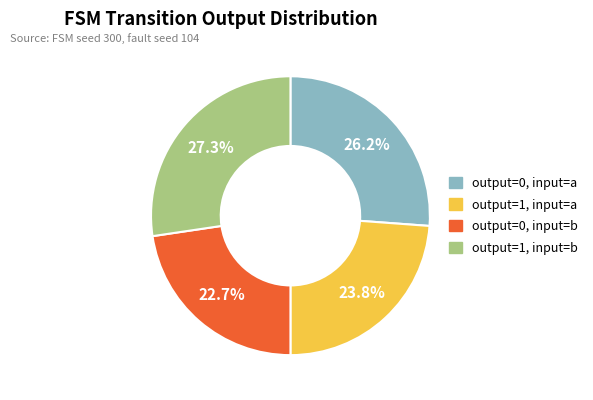

Do output=1, input=b and output=1, input=a together represent more than half of the pie?

Yes